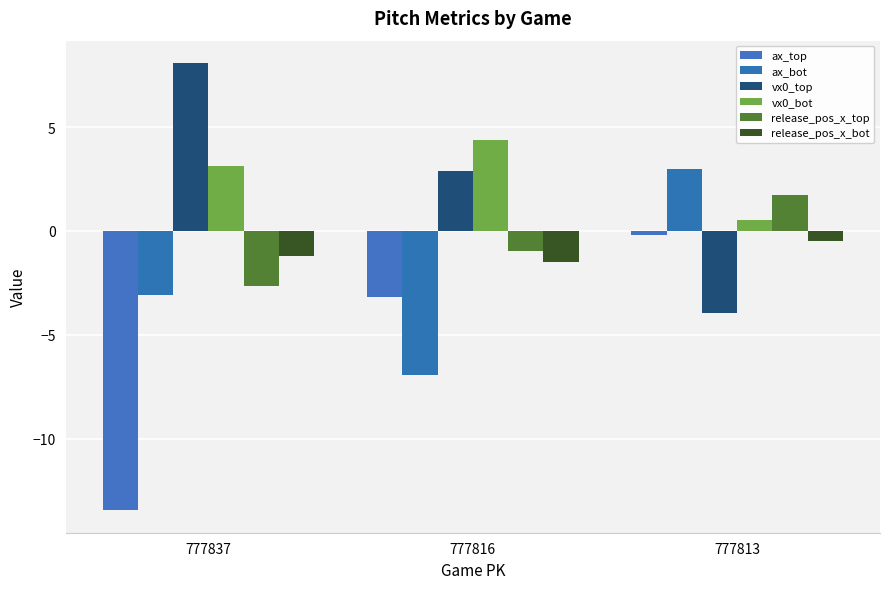

Is it true that vx0_bot equals 4.4 at 777816?

True